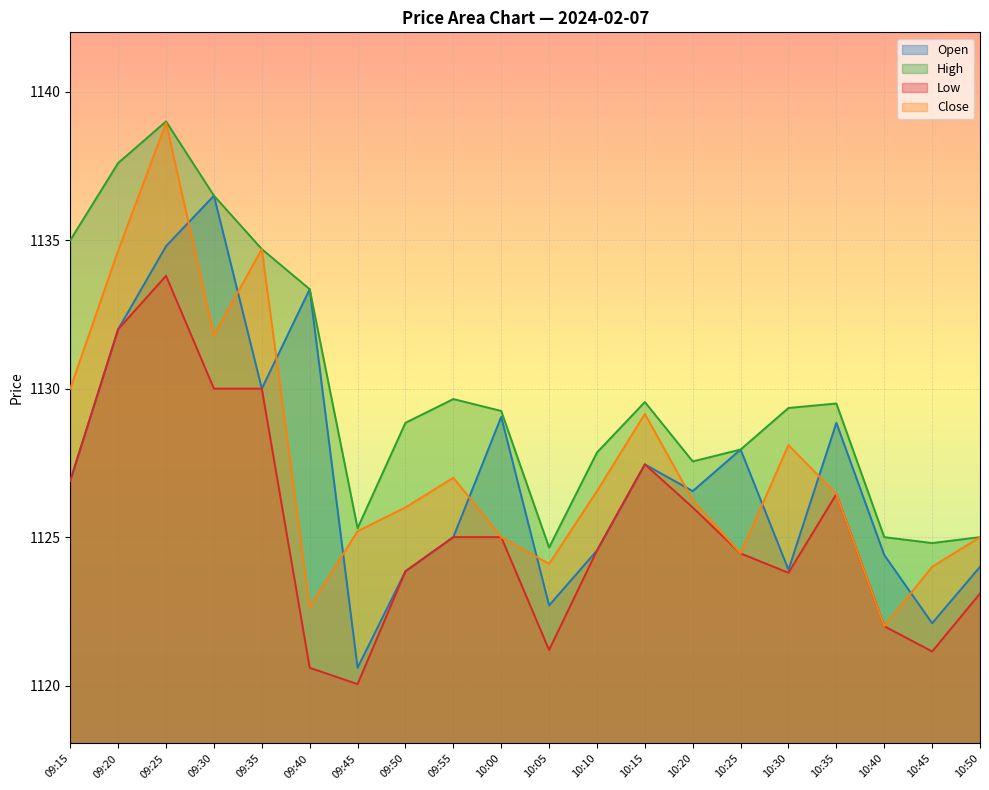

At 10:45, list the series in order from largest to smallest.

High, Close, Open, Low